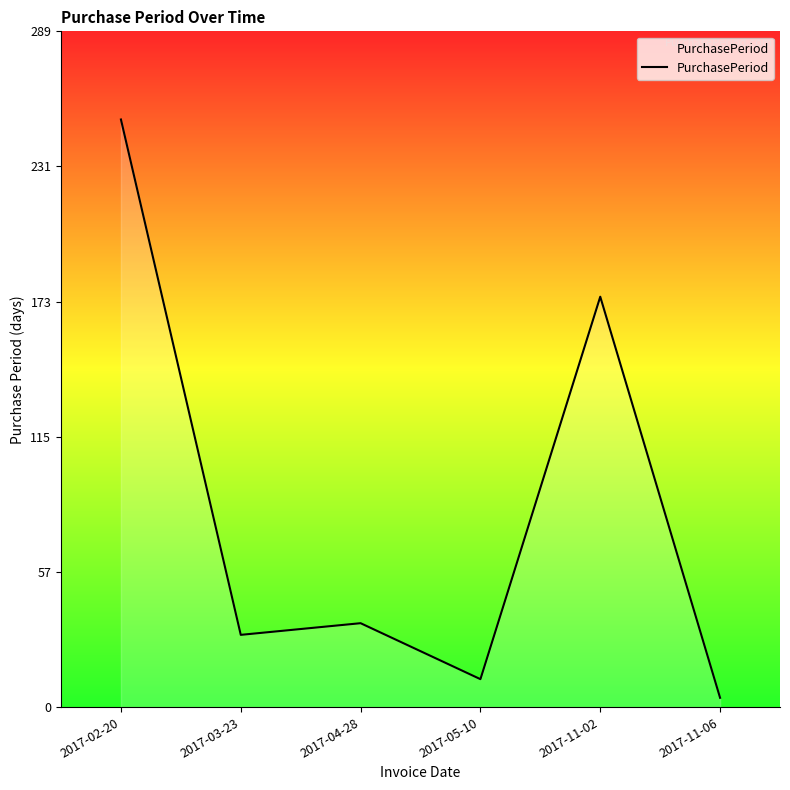

Reading left to right, transcribe all the data shown in this chart.

2017-02-20=252	2017-03-23=31	2017-04-28=36	2017-05-10=12	2017-11-02=176	2017-11-06=4